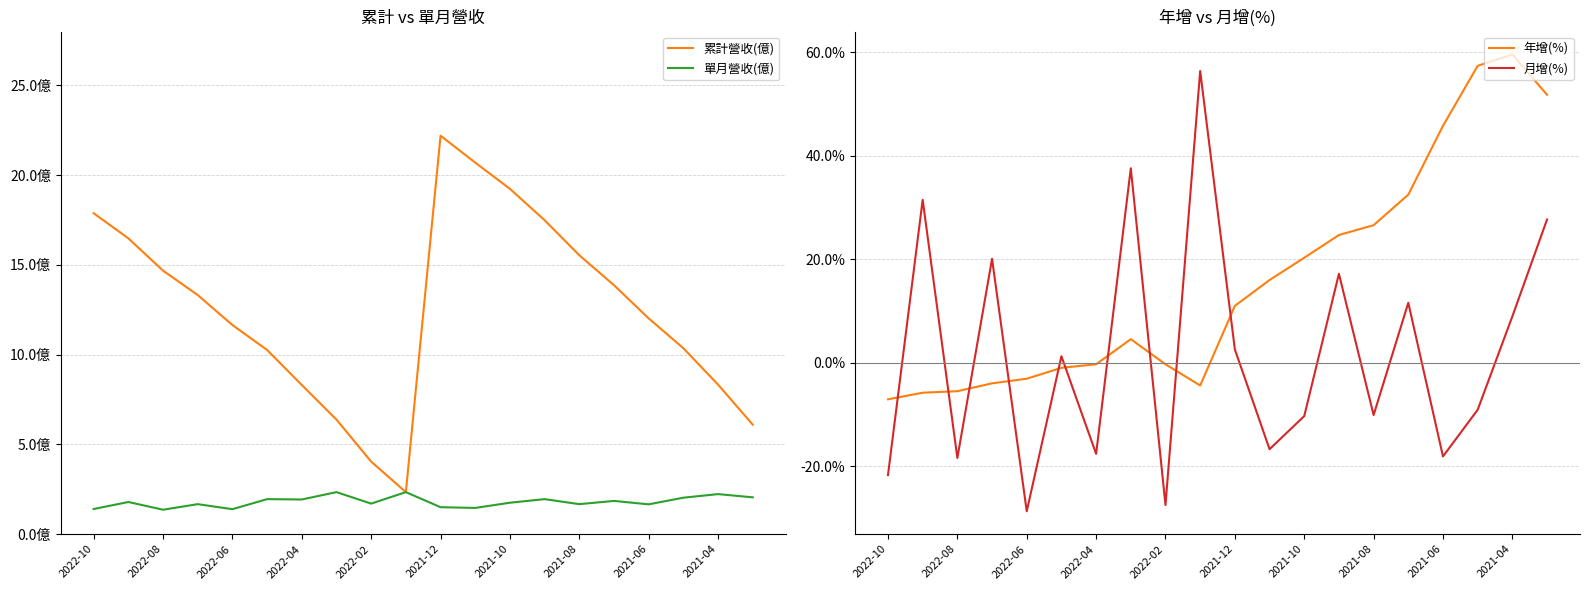

What is the sum of all 單月營收(億) values?

36.0